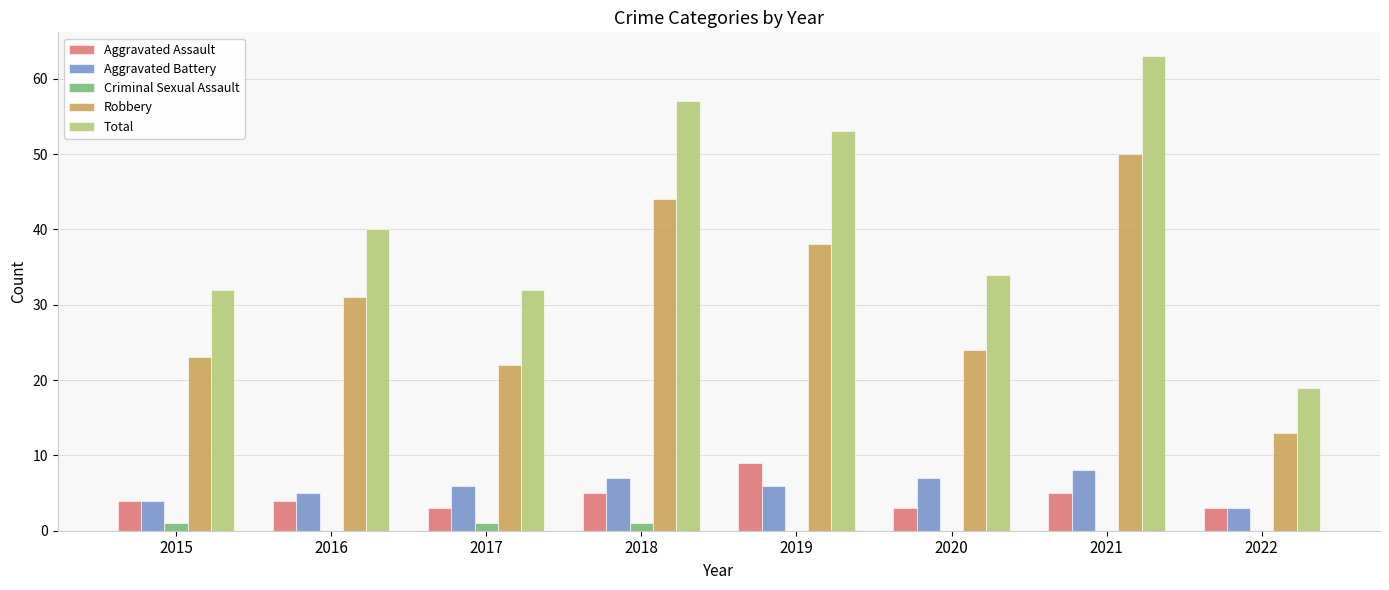

Which series changed the most between 2020 and 2021?

Total